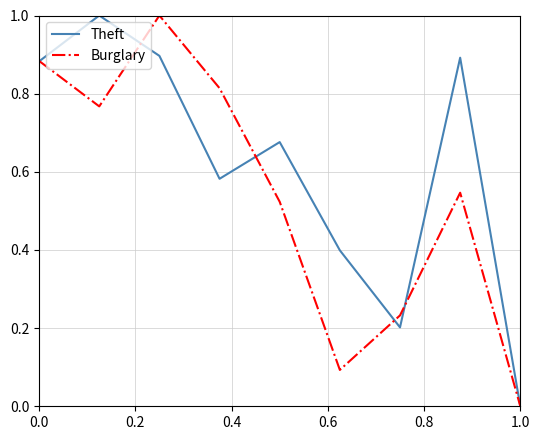

Count the number of data series in this chart.

2